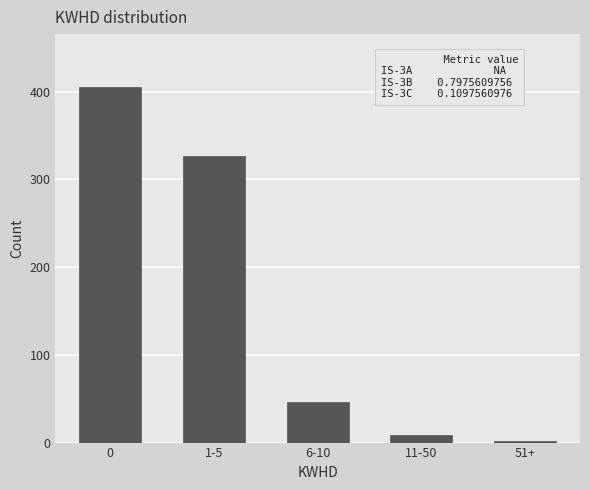

Reading left to right, extract all data points from this chart.

0=405	1-5=327	6-10=46	11-50=9	51+=2